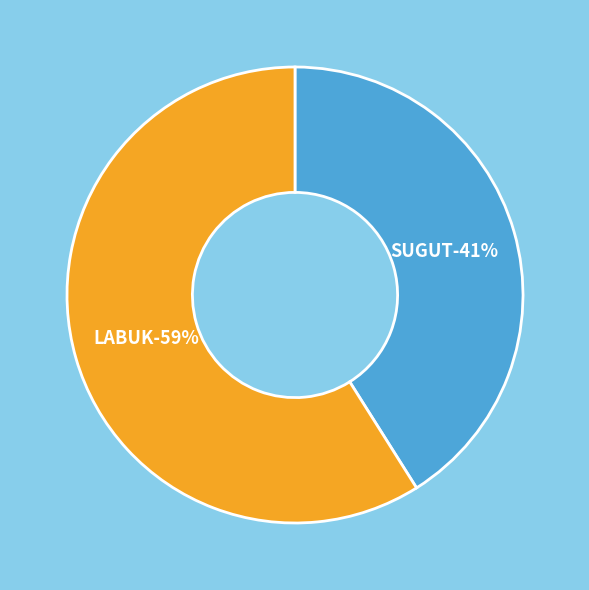

True or false: LABUK accounts for 49% of the total.

False